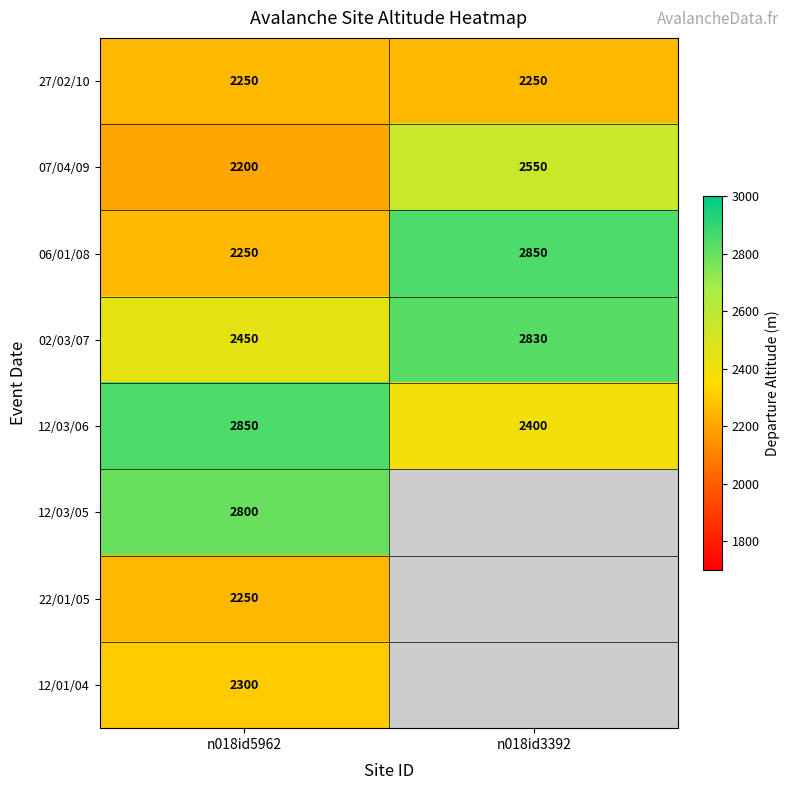

True or false: 07/04/09 has a value of 1505.4 at n018id3392.

False